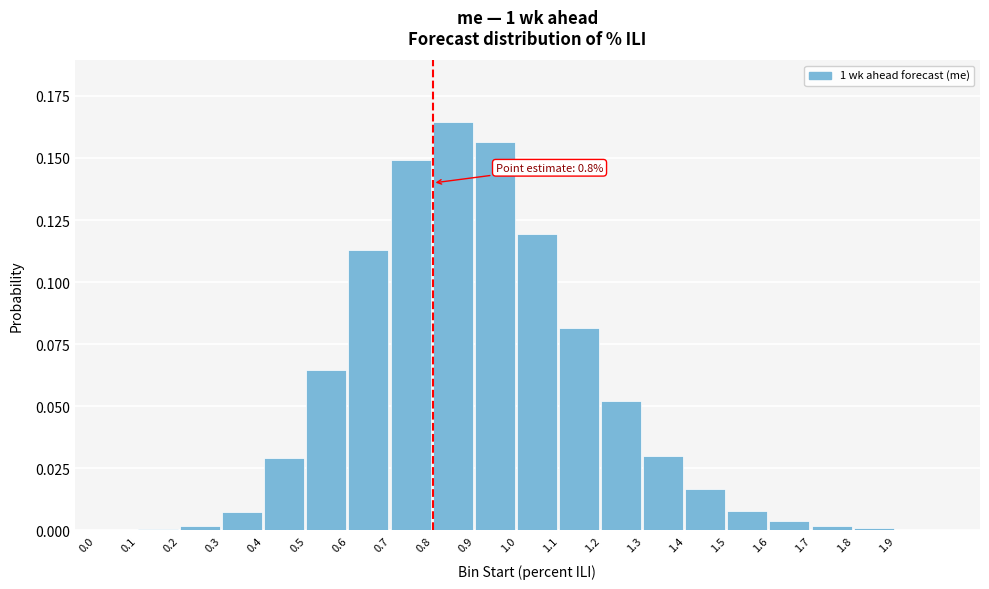

Which has a higher value, 0.9 or 0.3?

0.9